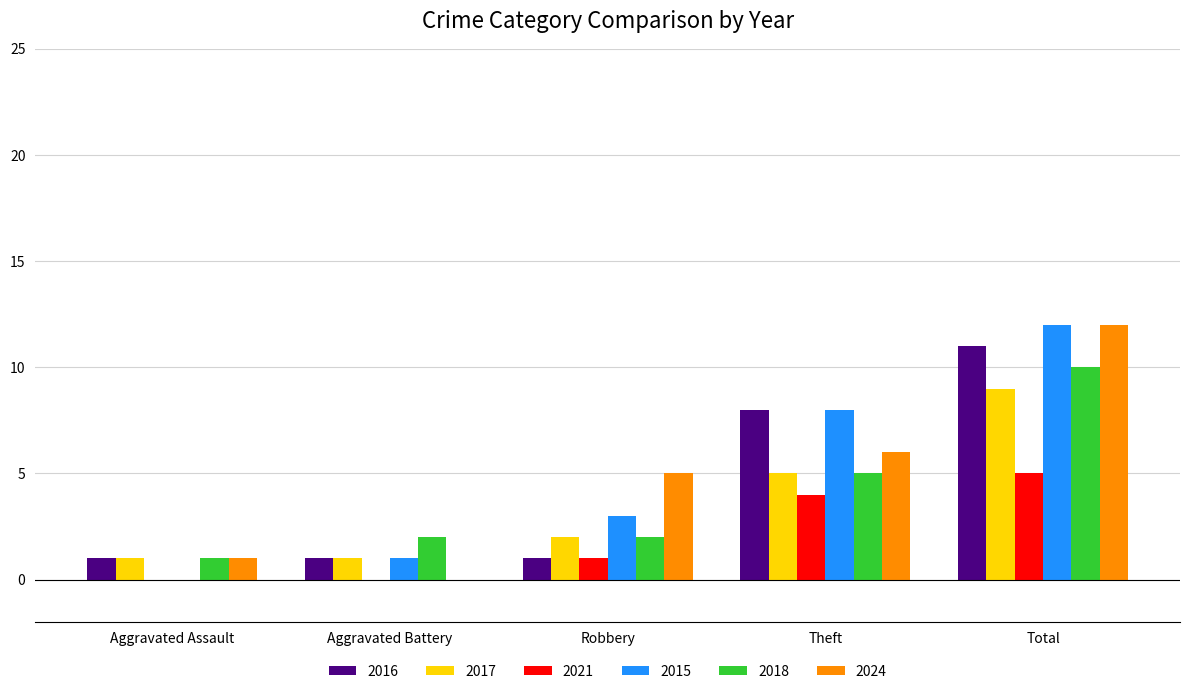

What is the sum of all 2024 values?

24